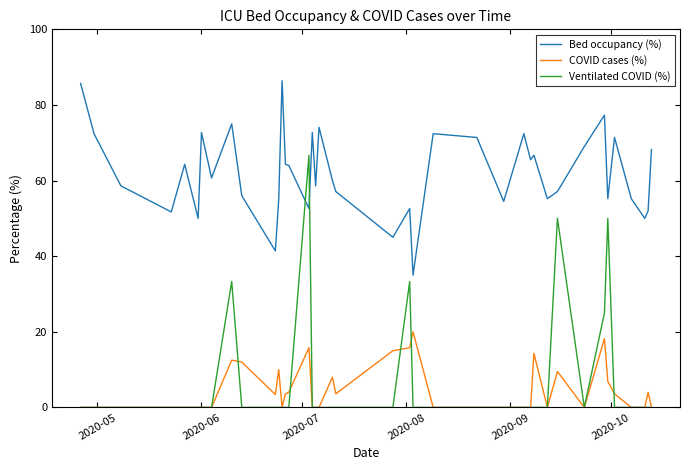

Which series has the largest total across all categories?

Bed occupancy (%)